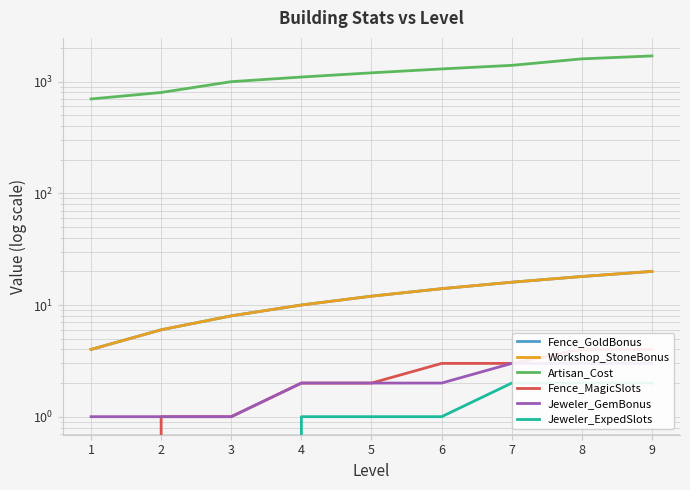

List the series in order of their peak value, highest first.

Artisan_Cost, Fence_GoldBonus, Workshop_StoneBonus, Fence_MagicSlots, Jeweler_GemBonus, Jeweler_ExpedSlots